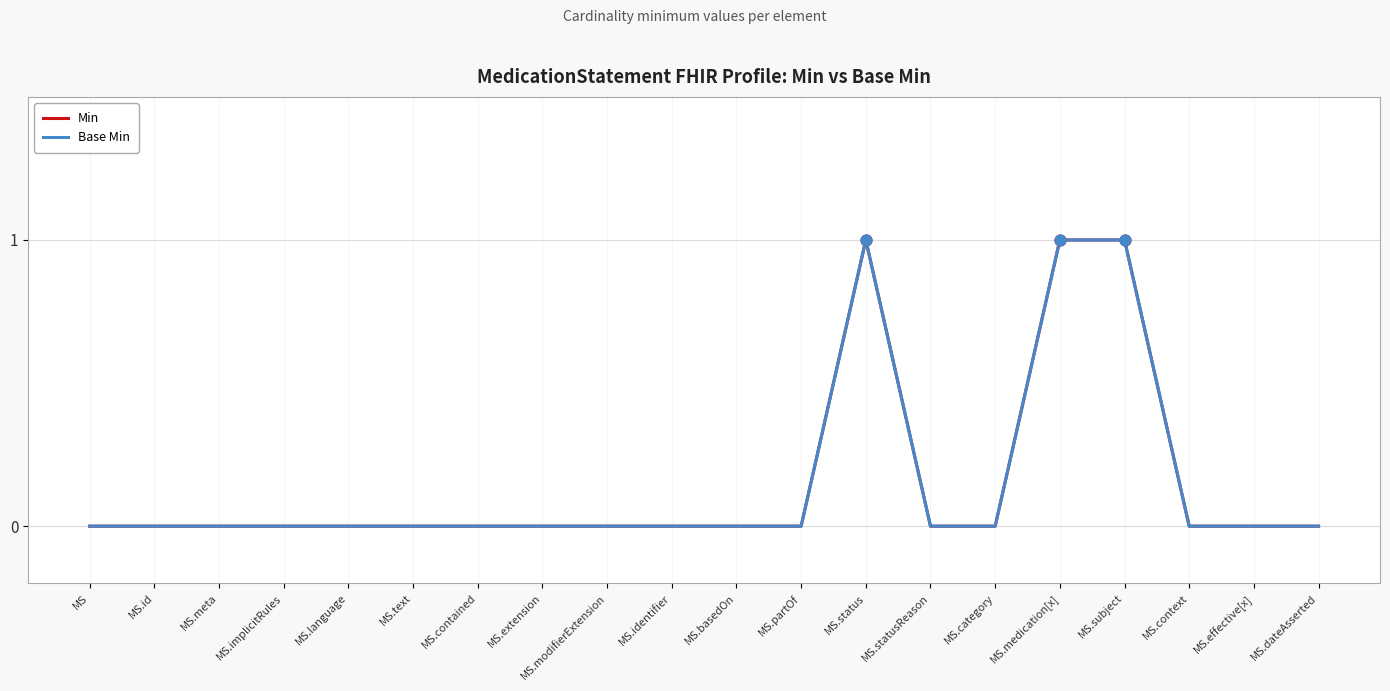

Which series has the largest total across all categories?

Min